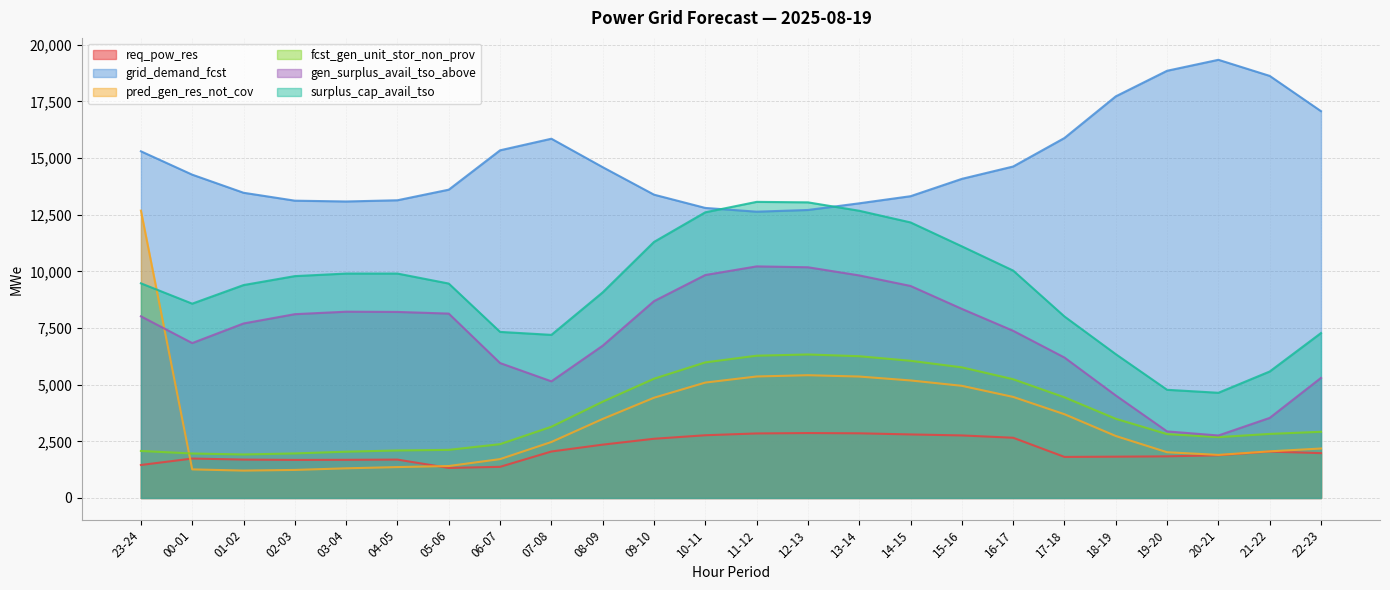

Count the number of data series in this chart.

6